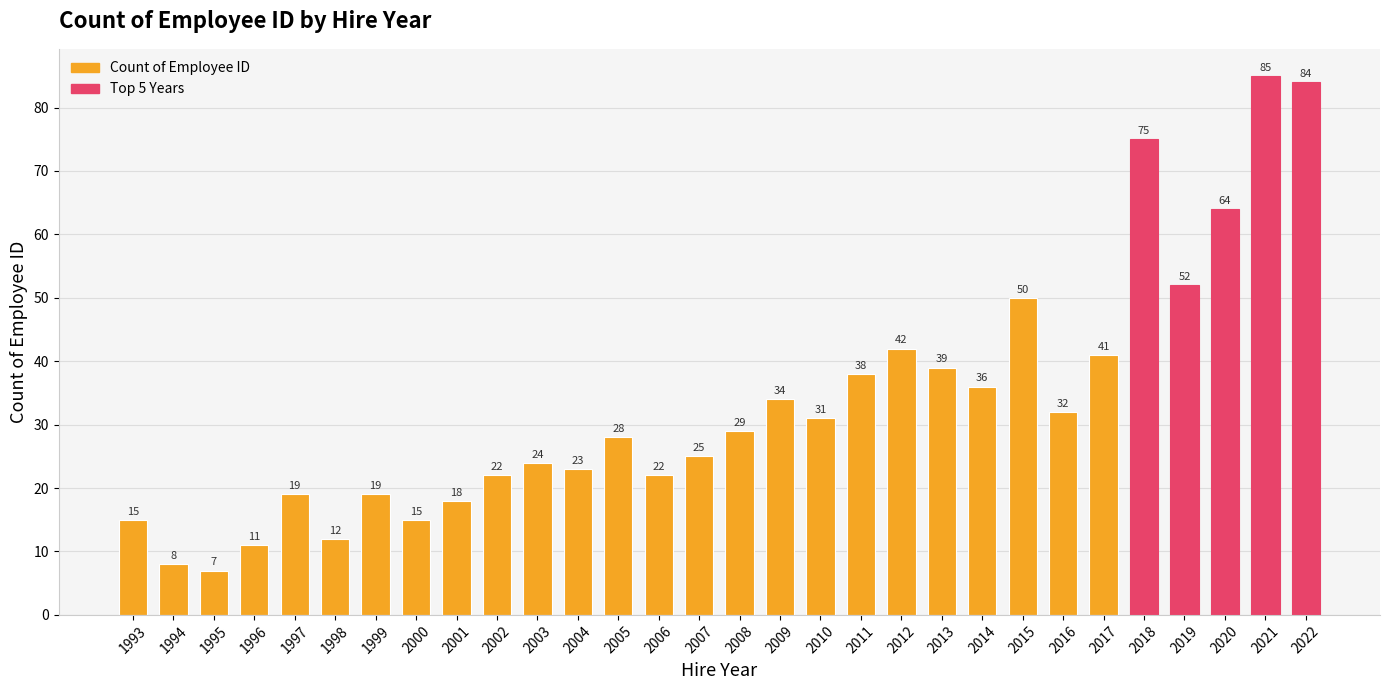

Is it true that the value at 1994 is 8?

True